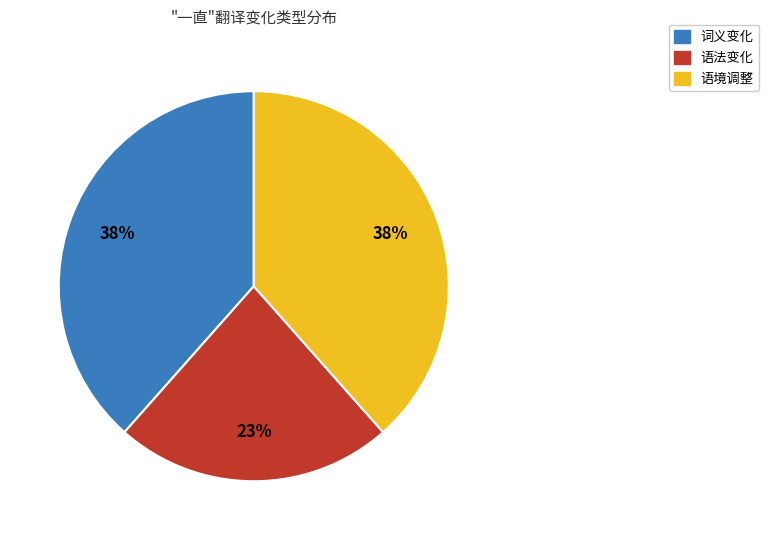

Is the sum of 语境调整 and 词义变化 greater than half?

Yes